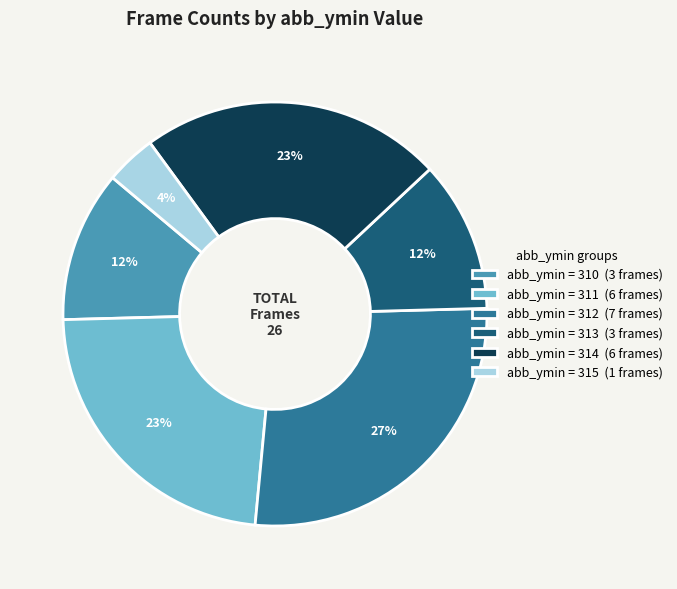

To the nearest percent, what is the average slice percentage?

17%